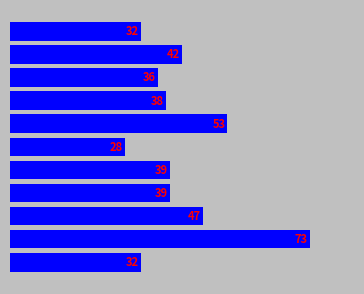

What is the value of the 8th bar from the top?

39